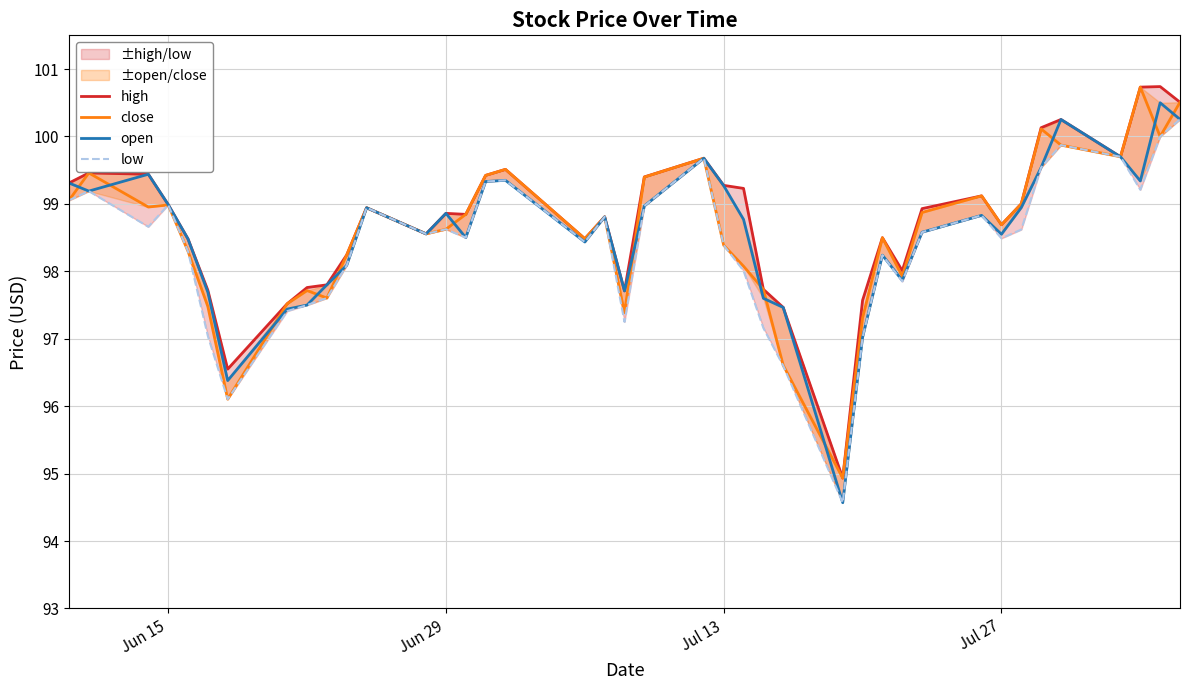

What is the difference between the second highest and minimum values in the low series?

5.4